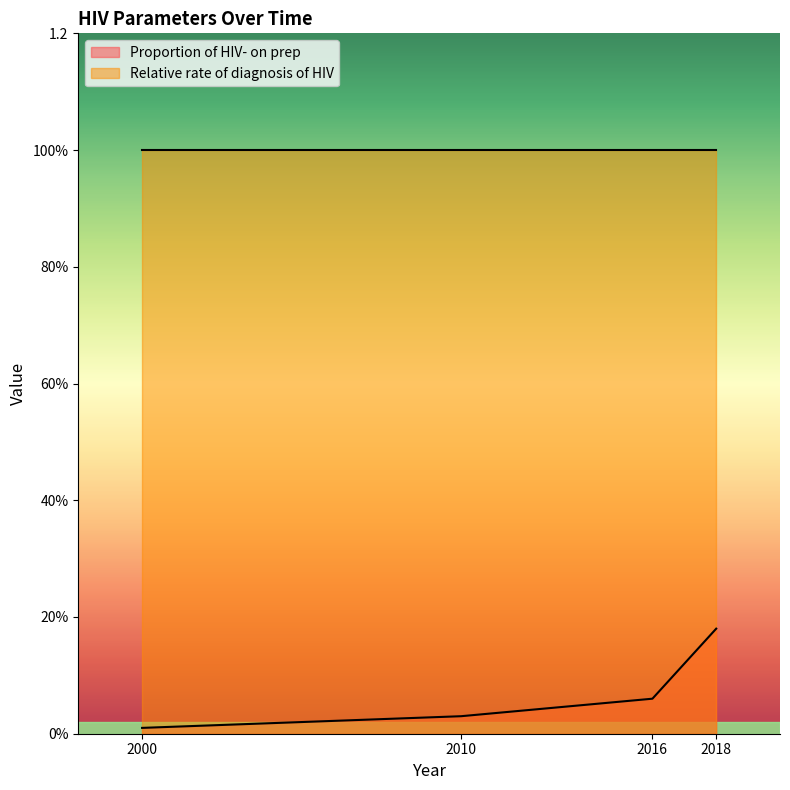

Does the chart display data point markers on the line(s)?

No